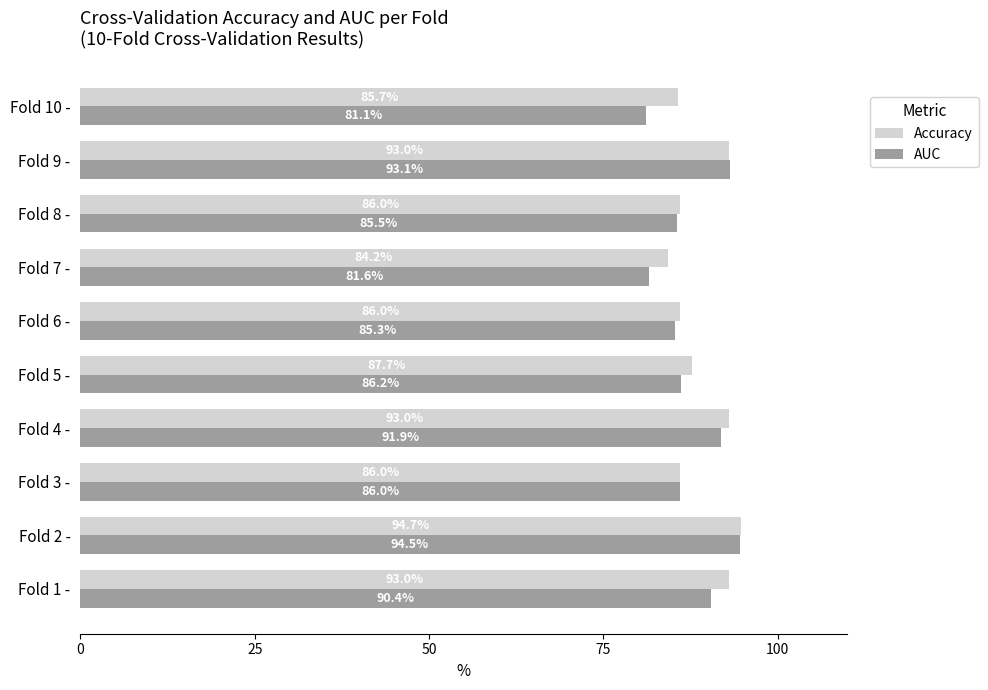

How many data points in AUC are less than 86?

4